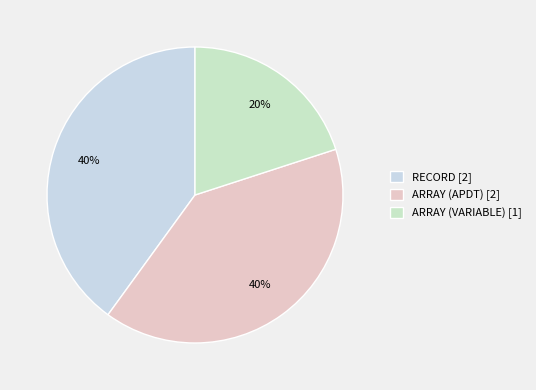

True or false: RECORD accounts for 35% of the total.

False